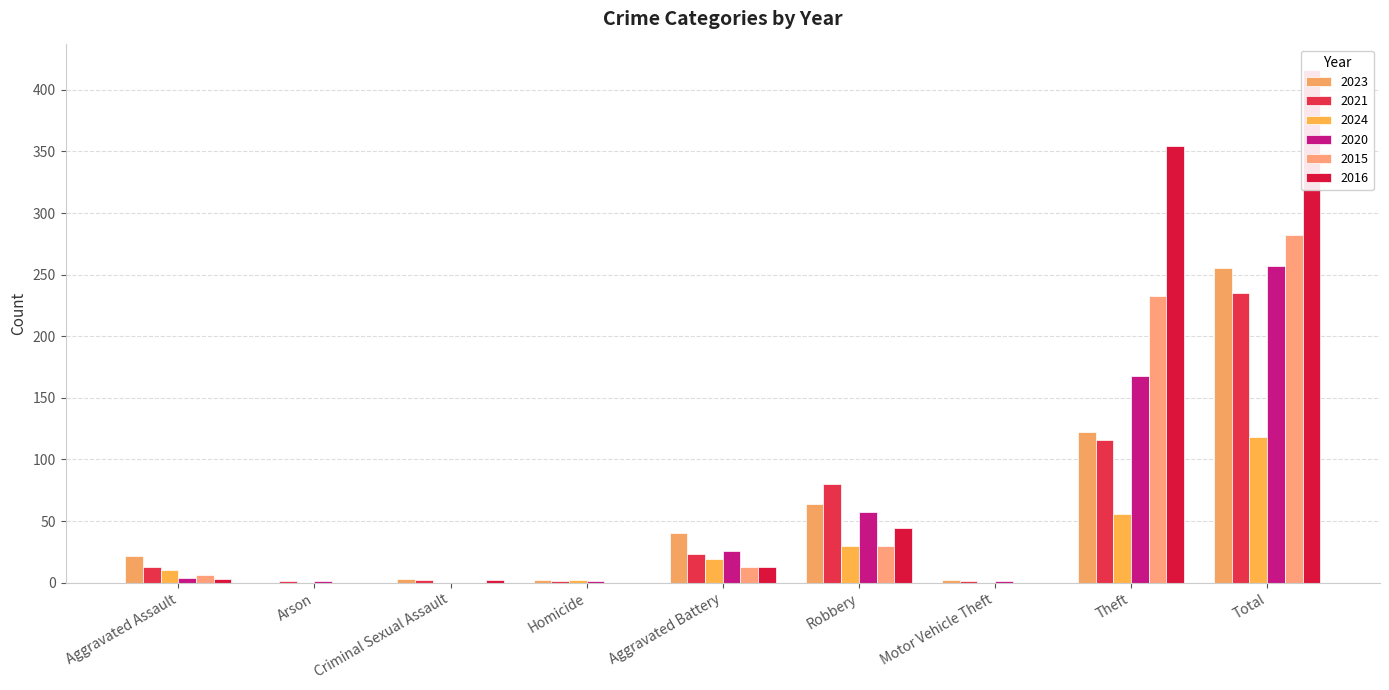

What is the greatest value displayed?

416